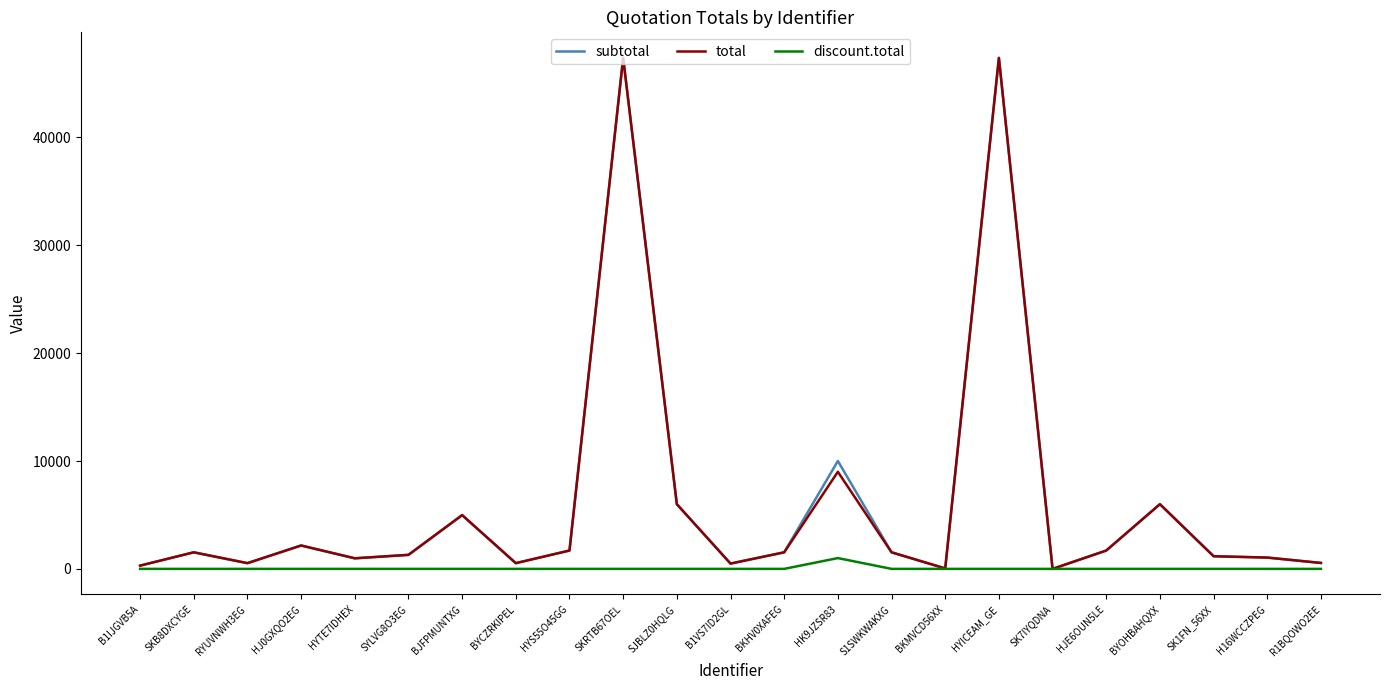

What is the total value across all series at HJE6OUN5LE?

3400.0